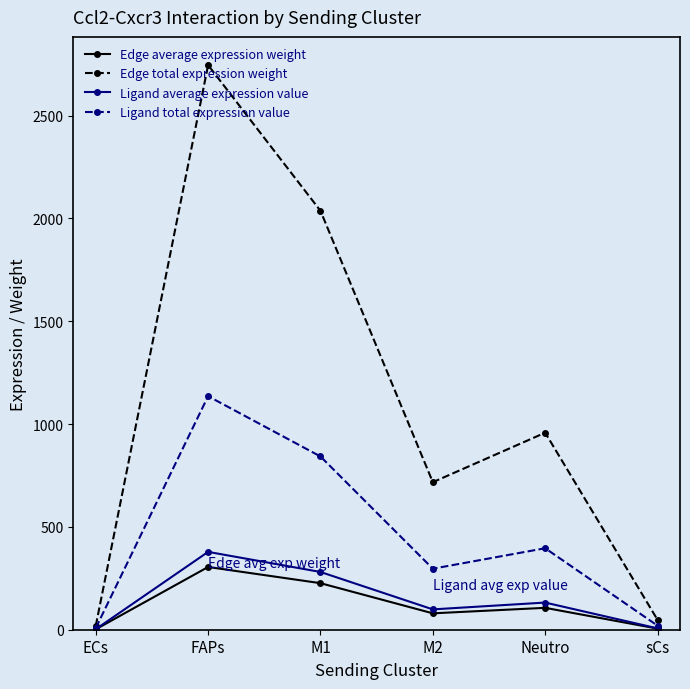

Which series changed the most between Neutro and sCs?

Edge total expression weight